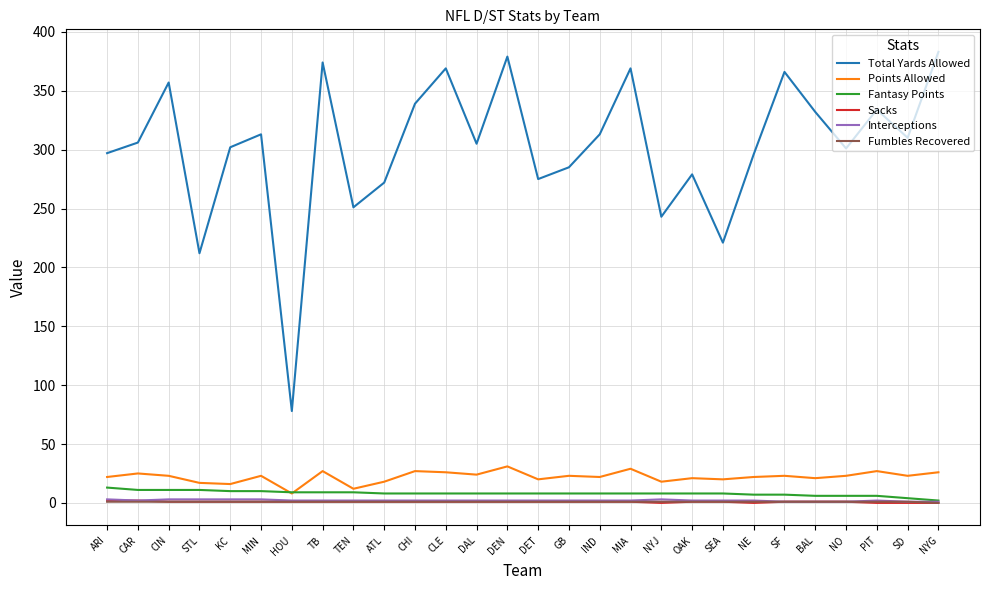

The Total Yards Allowed series shows 202 at SD. True or false?

False